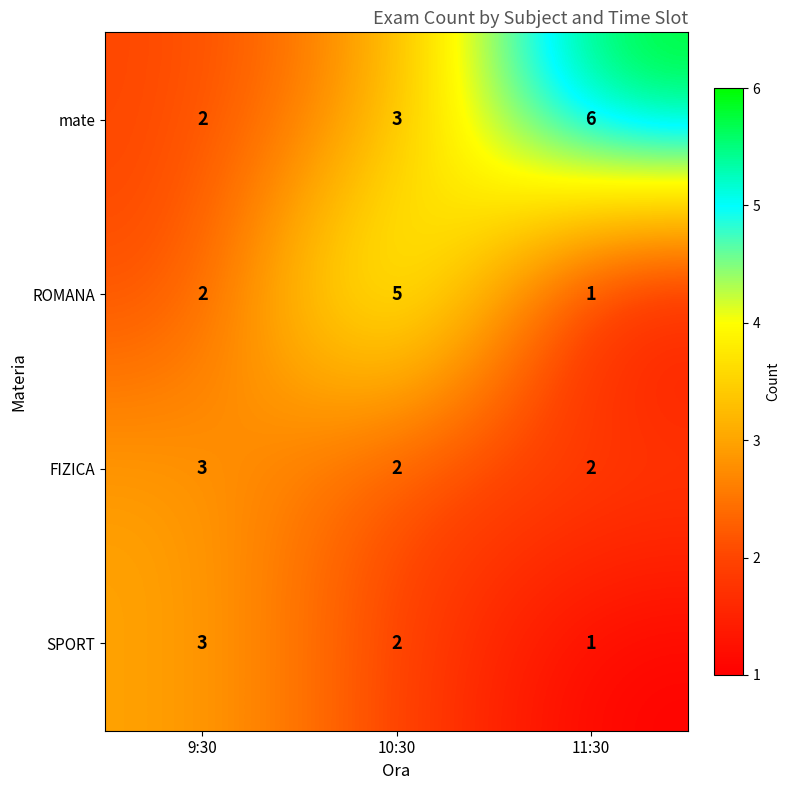

The value of ROMANA at 9:30 is 2. True or false?

True